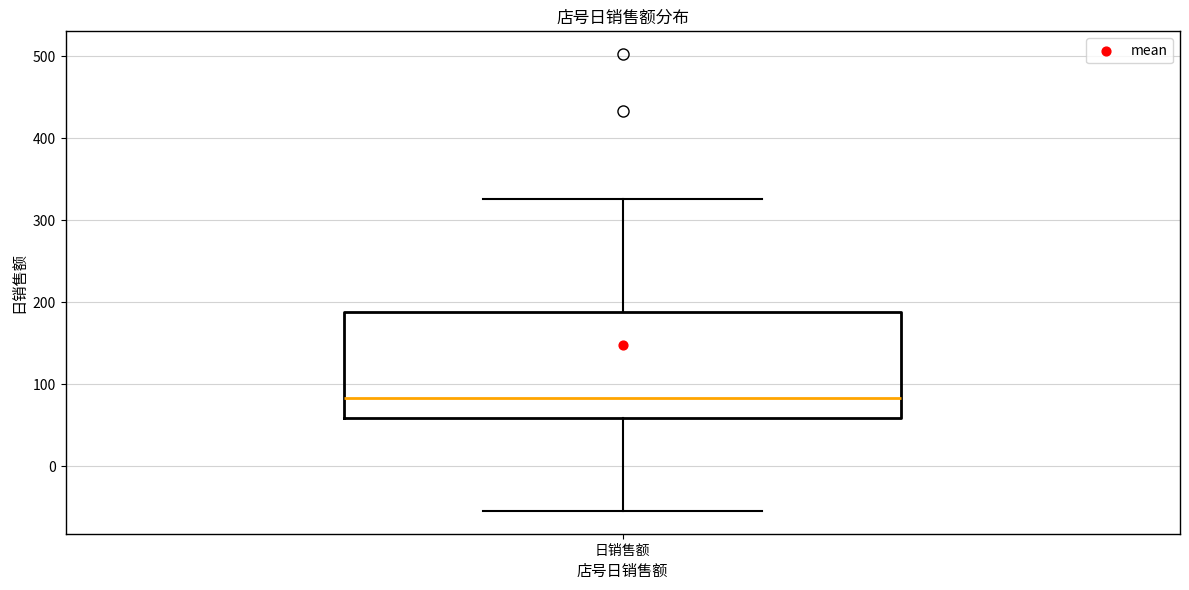

Where does the median line of the box for 日销售额 sit on the y-axis? The values are not printed on the chart, so give them approximately, as read against the axis.

80